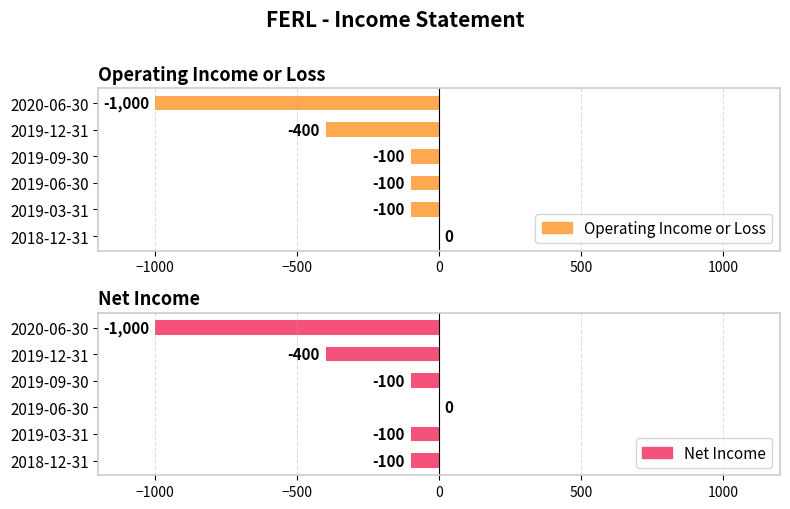

What is the difference between the maximum and second lowest values in the Operating Income or Loss series?

400